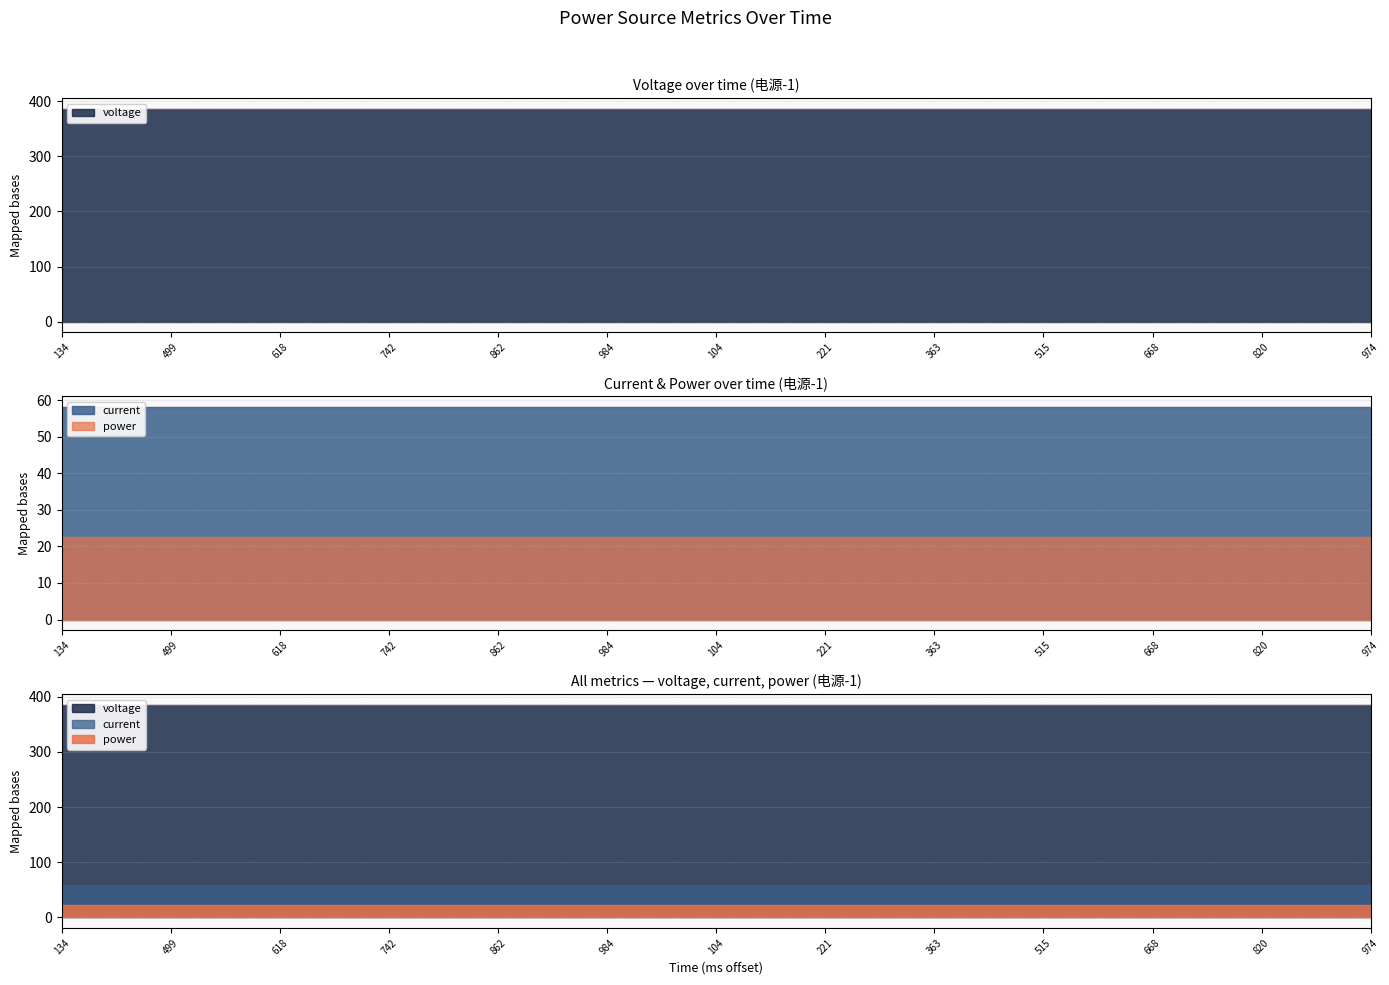

What is the average value of the current series?

58.2